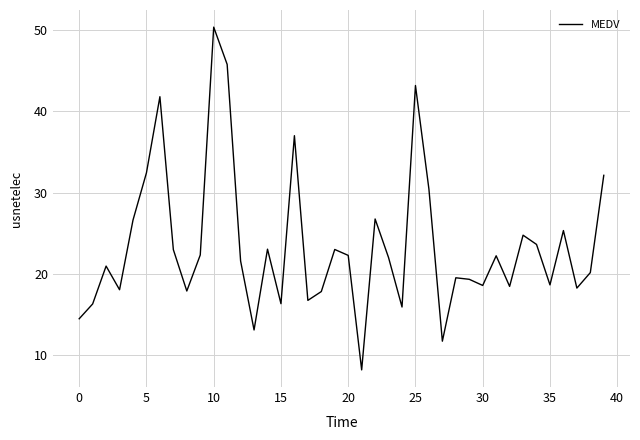

True or false: there are more than 0 points higher than both neighbors.

True